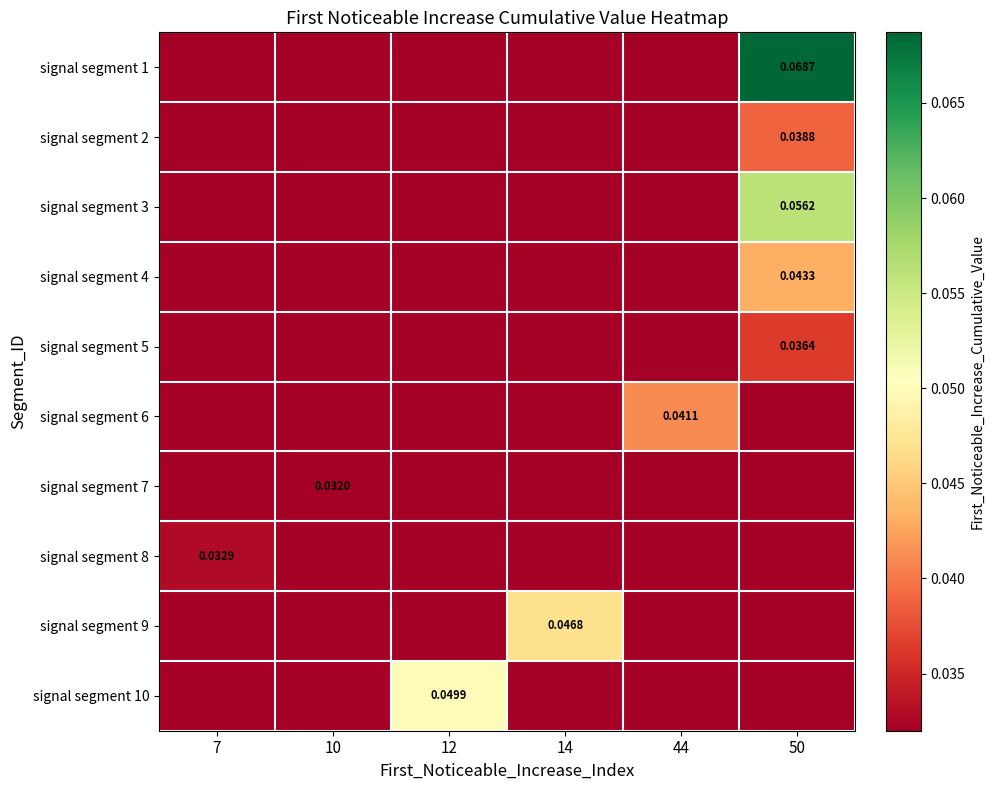

Which has a higher value, 50 or 10?

50